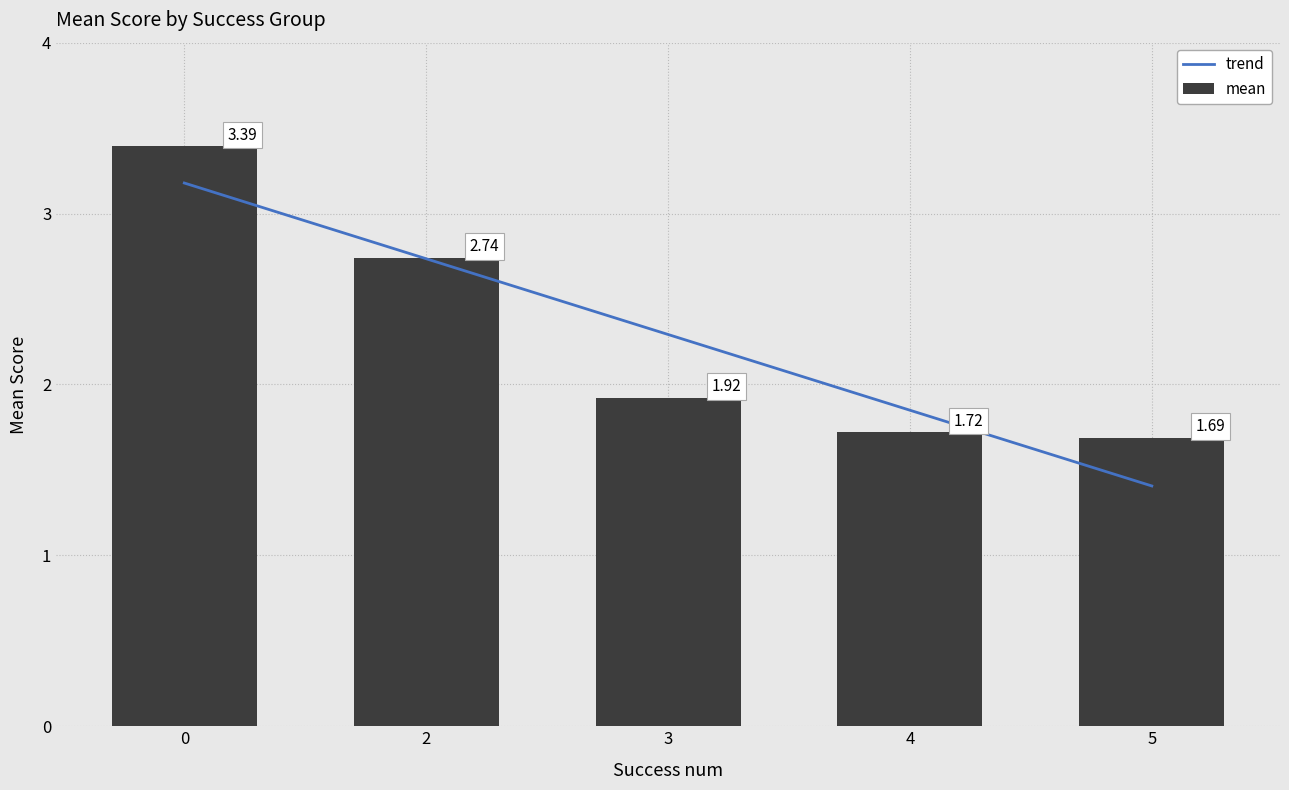

What is the value of the 5th bar from the left?

1.7